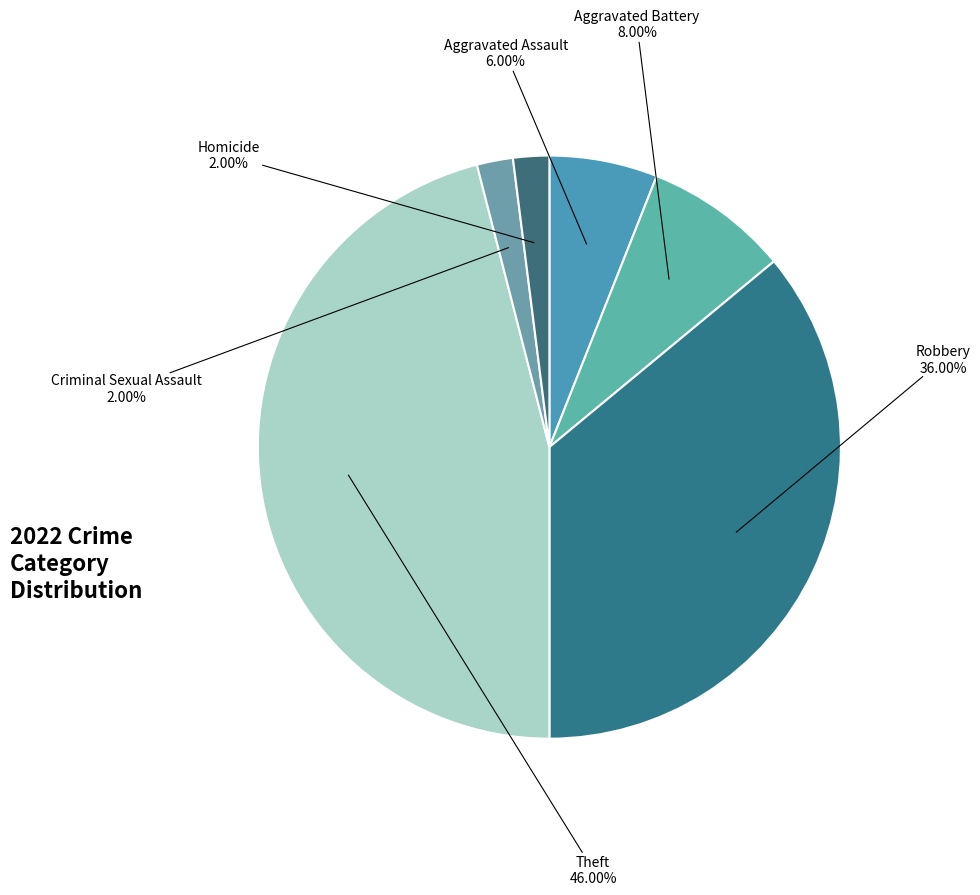

Combined, what portion of the pie is Homicide and Aggravated Battery?

10.0%